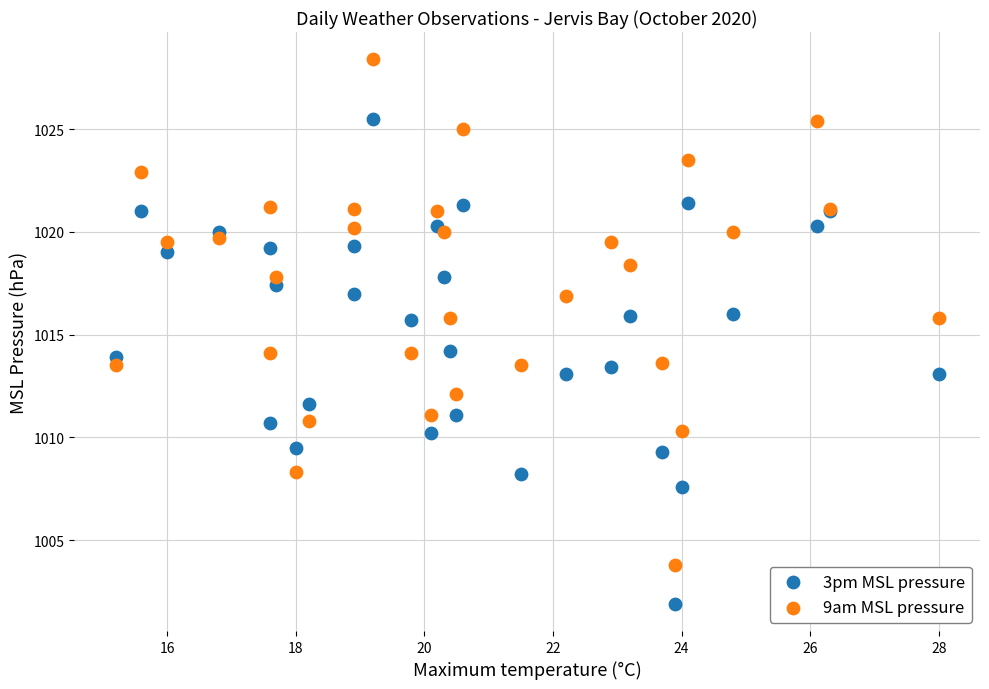

Which series has the widest spread of Y values?

9am MSL pressure